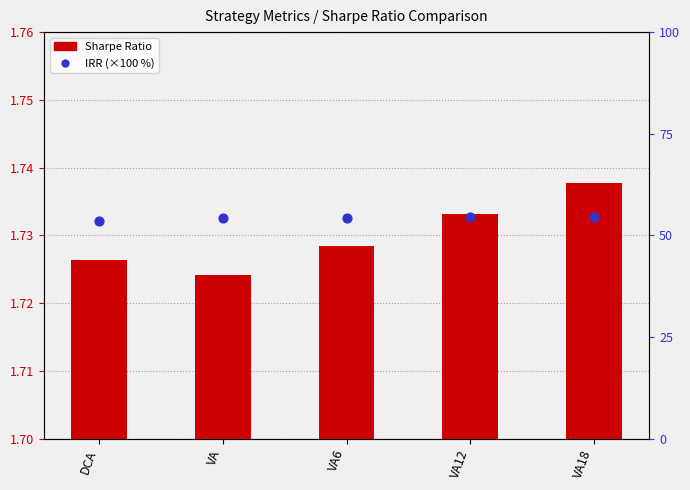

Is the value of Sharpe Ratio at DCA greater than the value of IRR (scaled %) at VA6?

No